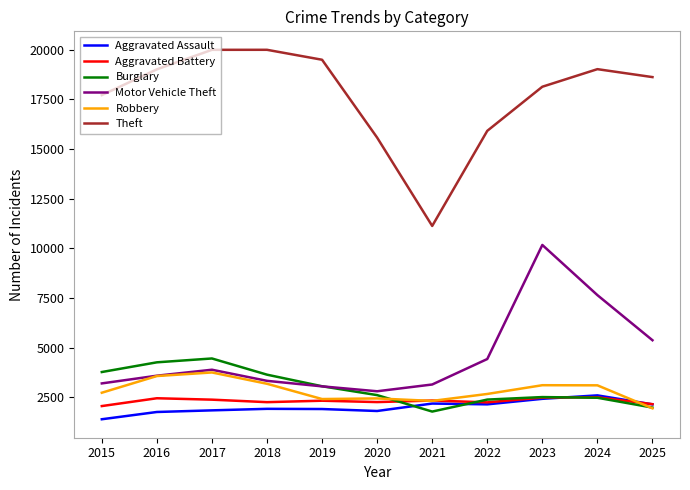

Which series has the largest total across all categories?

Theft